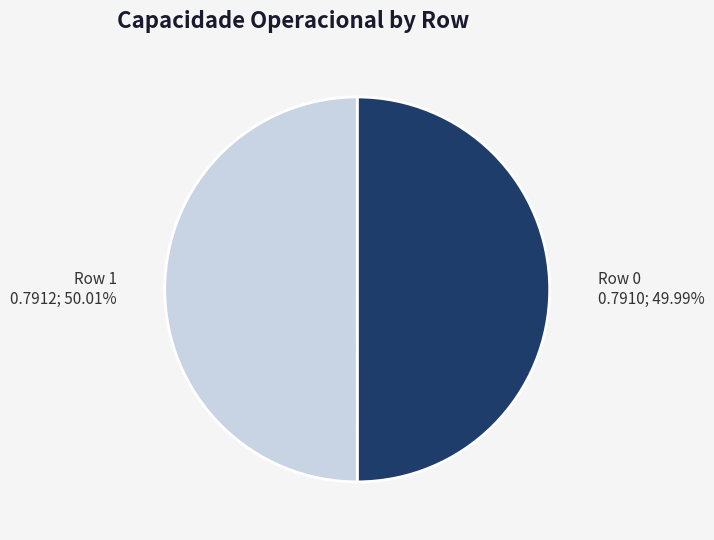

What percentage is NOT represented by Row 0?

50.0%